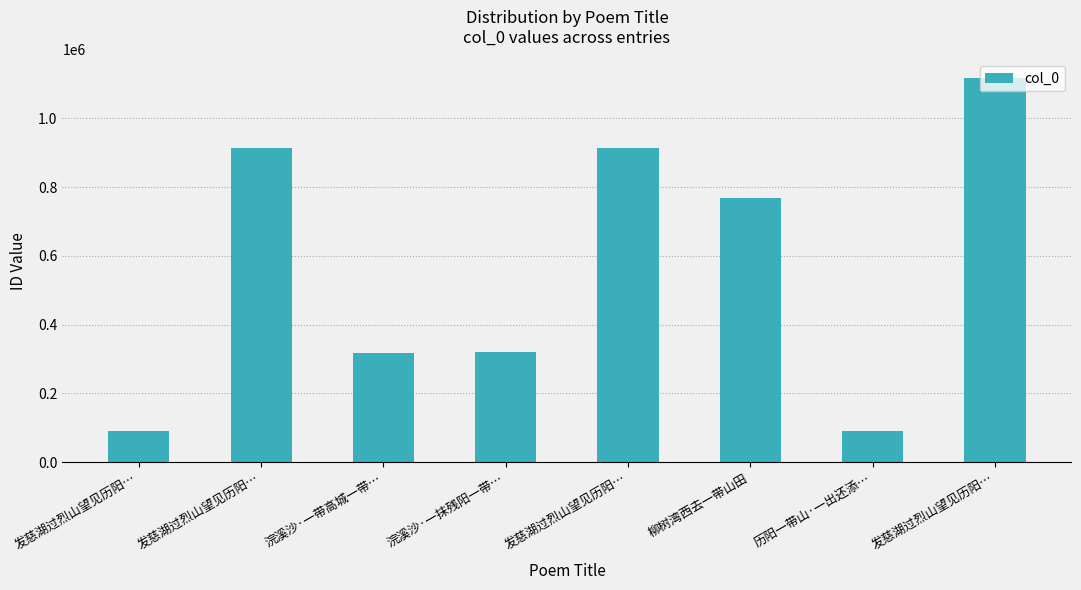

Count the number of data series in this chart.

1